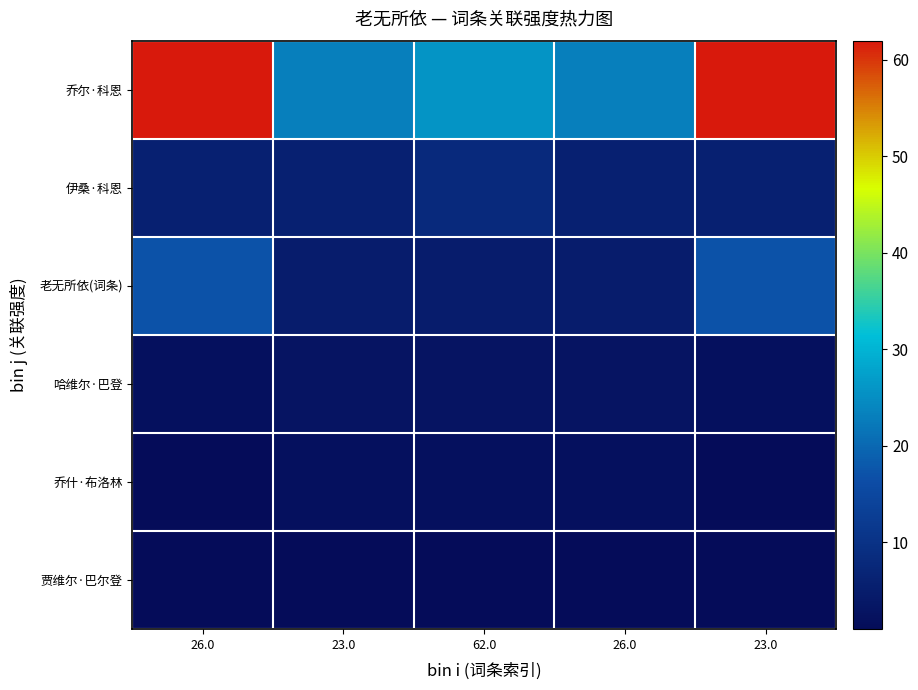

Reading right to left, transcribe all the data shown in this chart.

乔尔·科恩: 23.0=62	26.0=23	62.0=26	23.0=23	26.0=62
伊桑·科恩: 23.0=6	26.0=6	62.0=8	23.0=6	26.0=6
老无所依(词条): 23.0=17	26.0=5	62.0=5	23.0=5	26.0=17
哈维尔·巴登: 23.0=2	26.0=3	62.0=3	23.0=3	26.0=2
乔什·布洛林: 23.0=1	26.0=2	62.0=2	23.0=2	26.0=1
贾维尔·巴尔登: 23.0=1	26.0=1	62.0=1	23.0=1	26.0=1